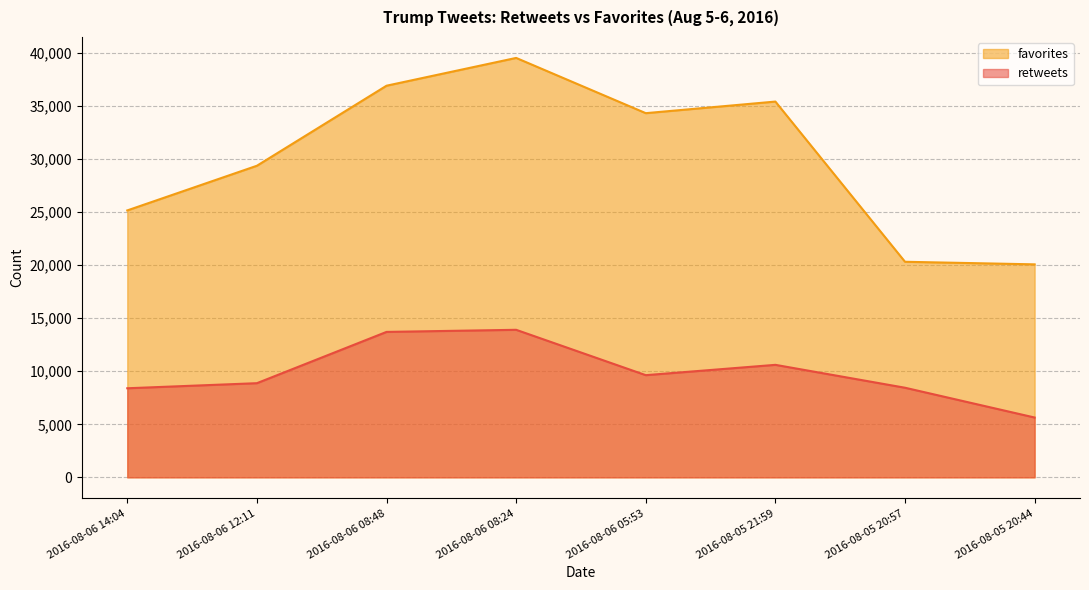

What is the label of the 1st point from the left?

2016-08-06 14:04